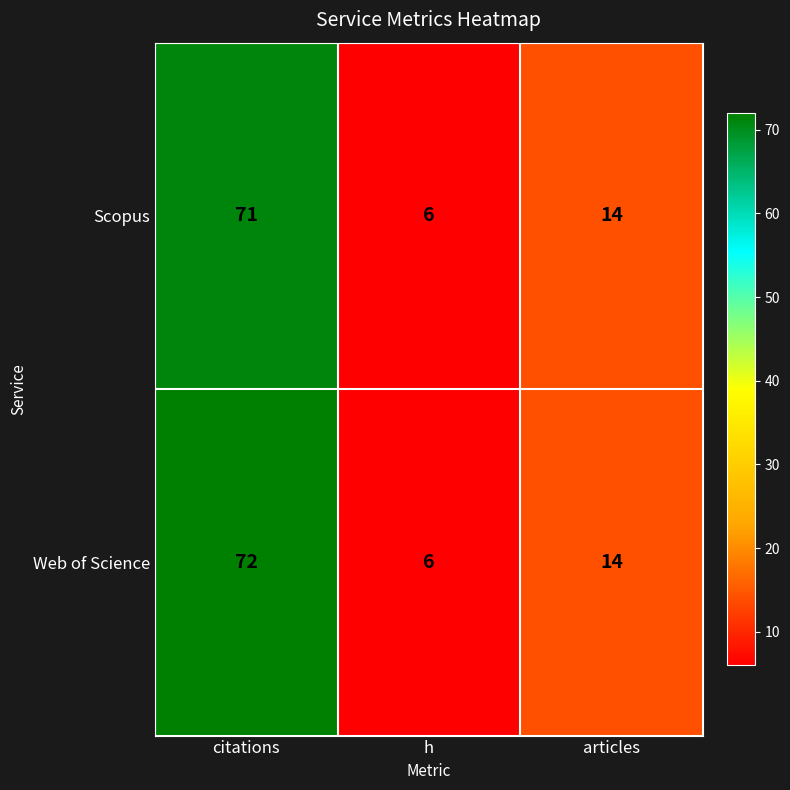

Is it true that Scopus equals 47 at citations?

False